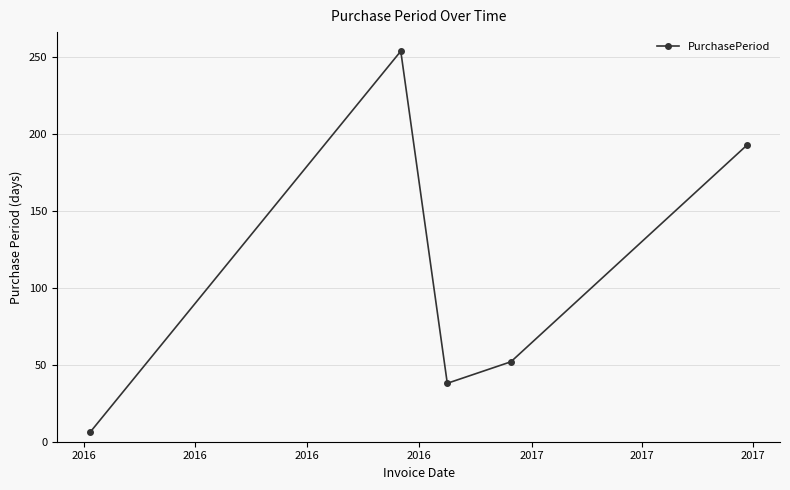

True or false: there are more than 2 points higher than both neighbors.

False